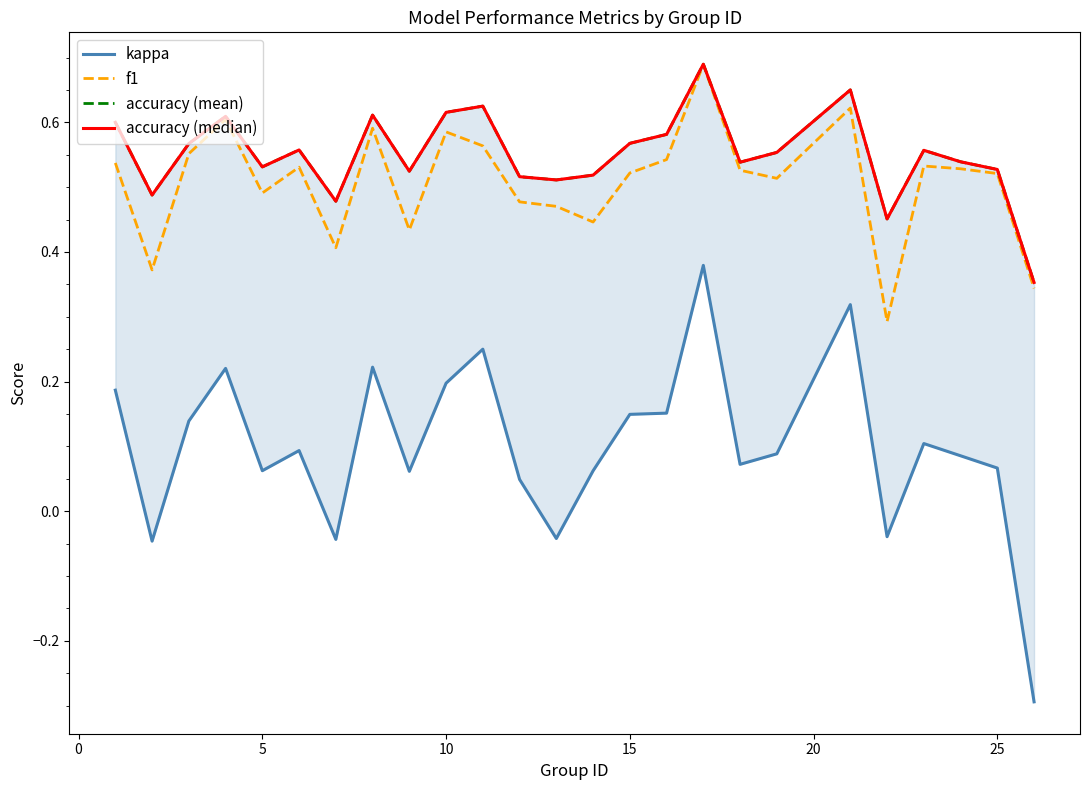

What is the maximum value for accuracy (mean)?

0.7